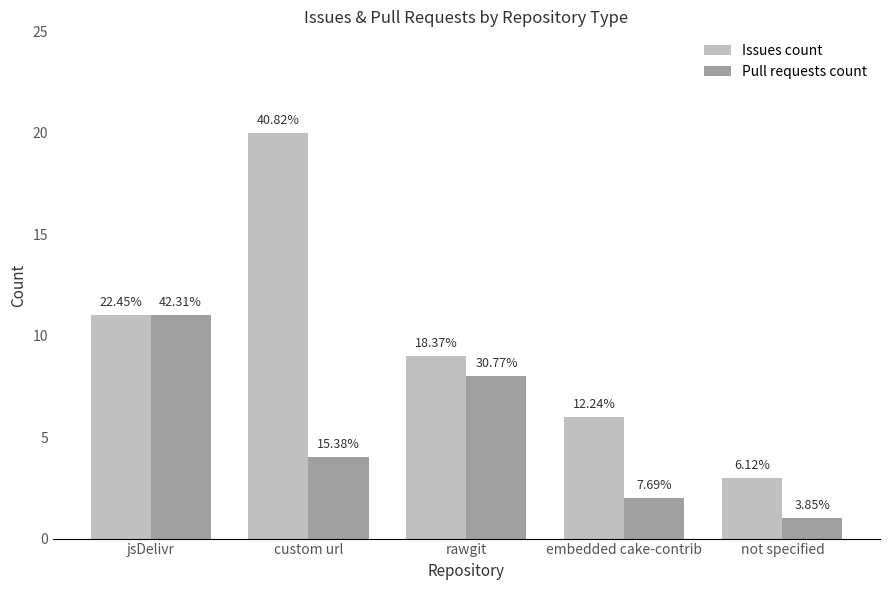

At which label does Pull requests count reach its peak?

jsDelivr